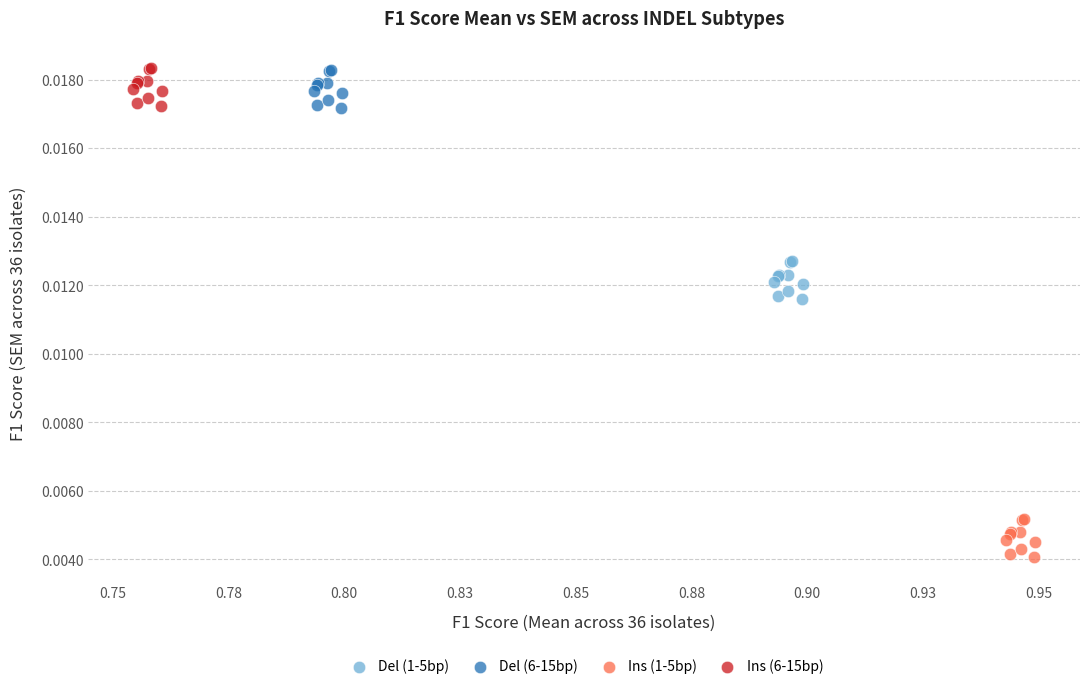

Which series contains the lowest Y value?

Ins (1-5bp)